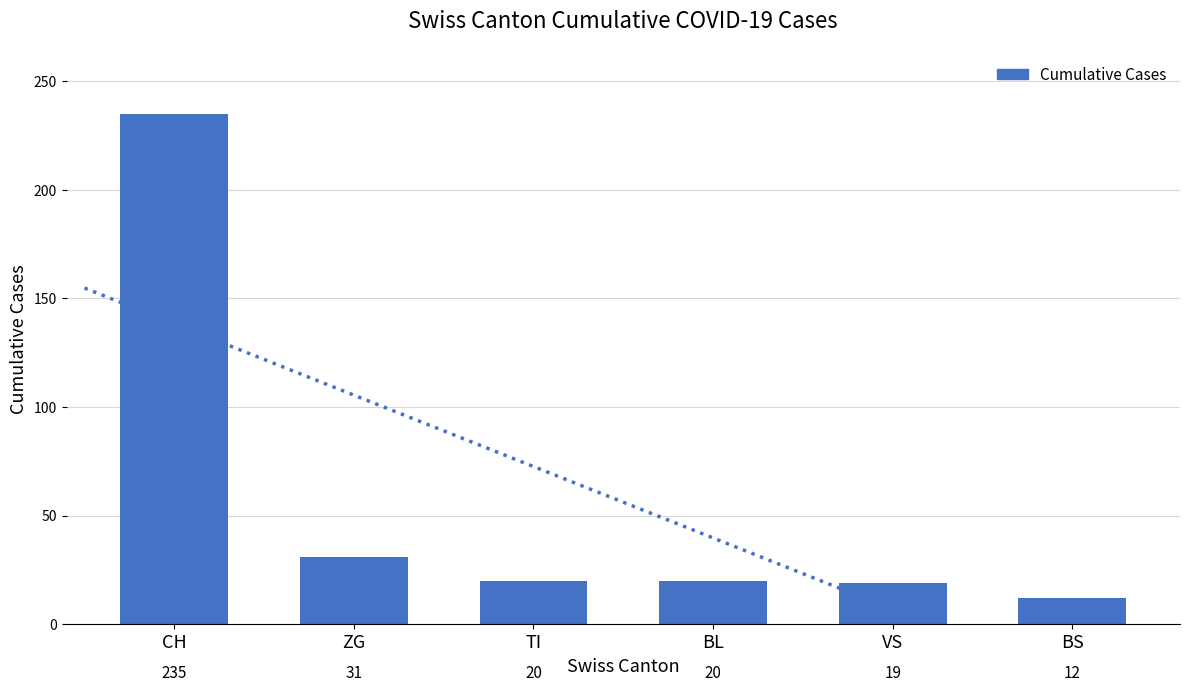

List the labels in order of value, smallest first.

BS, VS, TI, BL, ZG, CH